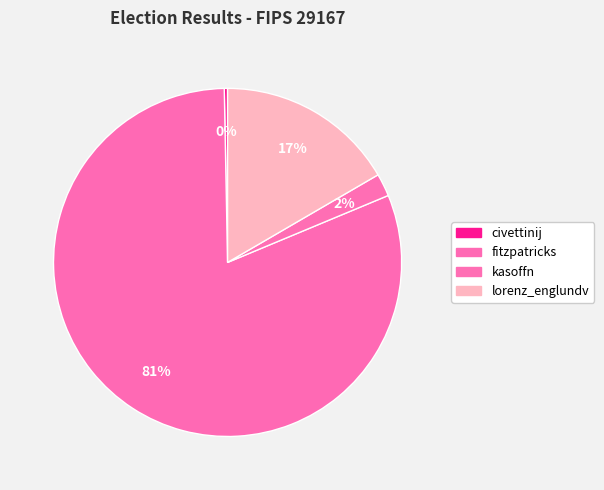

What is the largest slice in the pie chart?

fitzpatricks